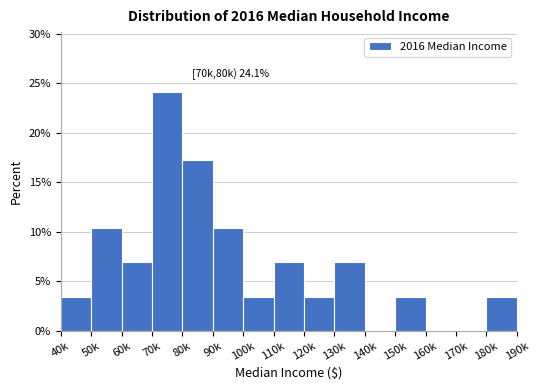

Reading right to left, what are all the values shown in this chart?

180k=3.4	170k=0.0	160k=0.0	150k=3.4	140k=0.0	130k=6.9	120k=3.4	110k=6.9	100k=3.4	90k=10.3	80k=17.2	70k=24.1	60k=6.9	50k=10.3	40k=3.4